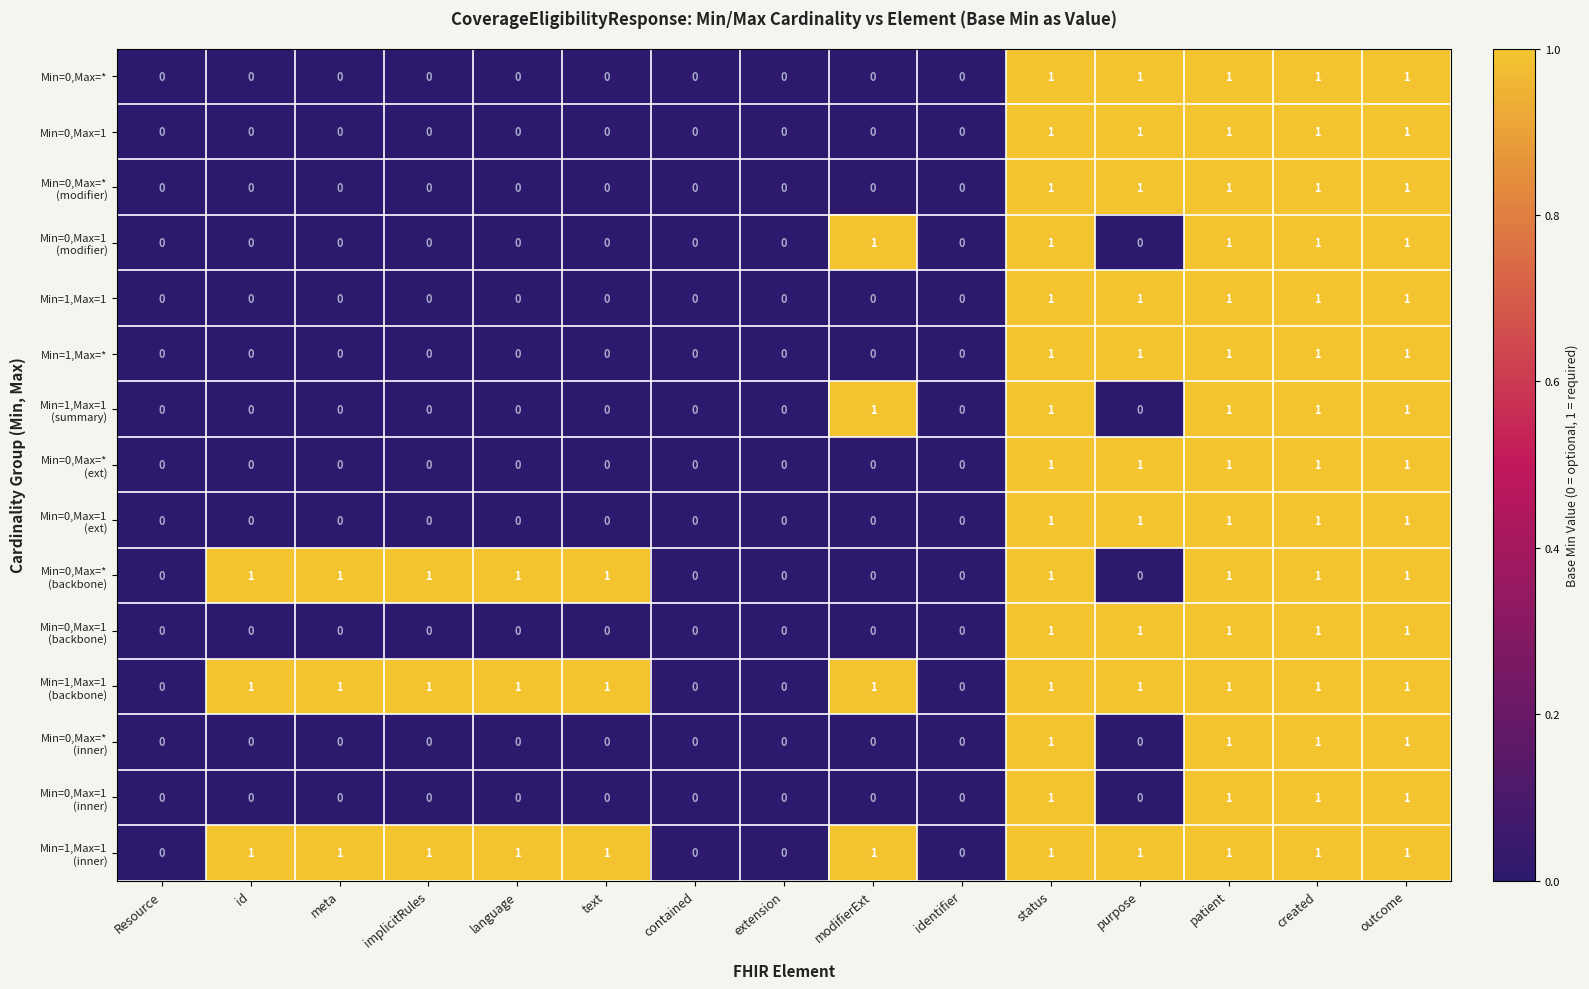

What is the total value across all series at created?

15